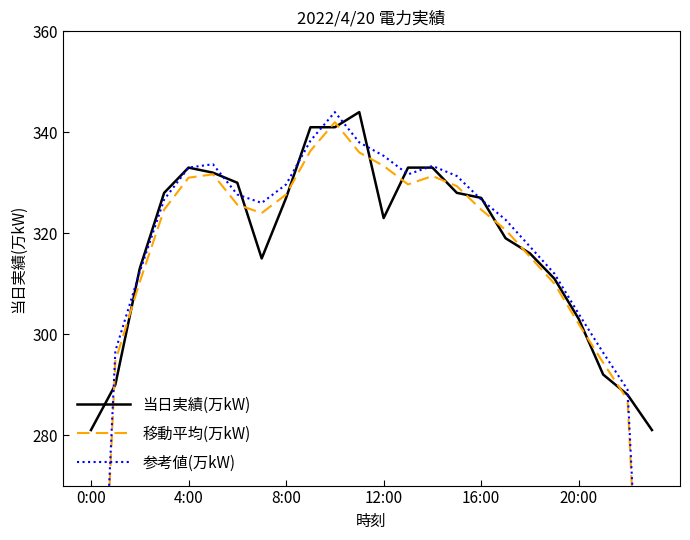

What are all the series names shown in the legend?

当日実績(万kW), 移動平均(万kW), 参考値(万kW)